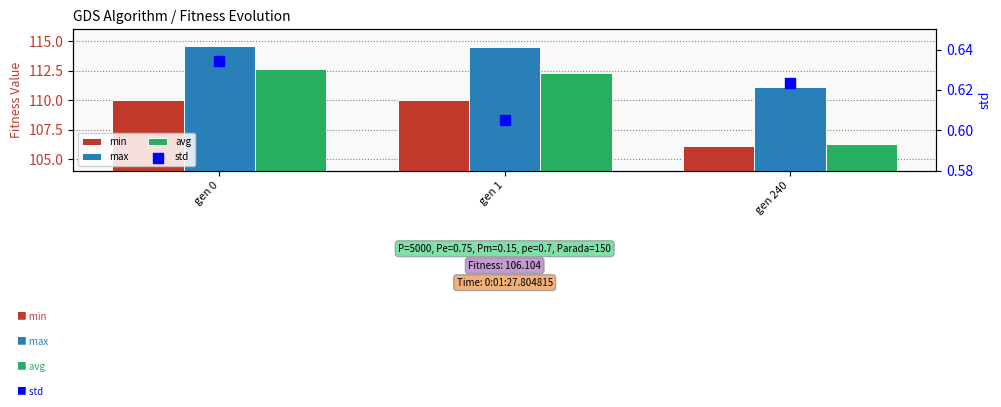

At how many categories does at least one series exceed 79?

3